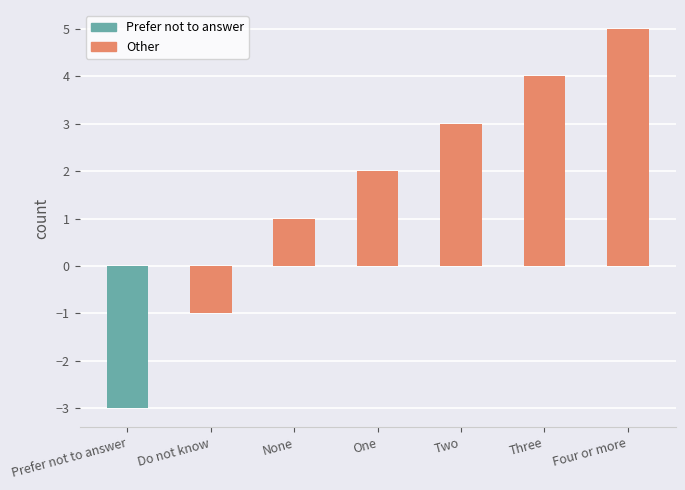

What is the label of the 4th bar from the right?

One